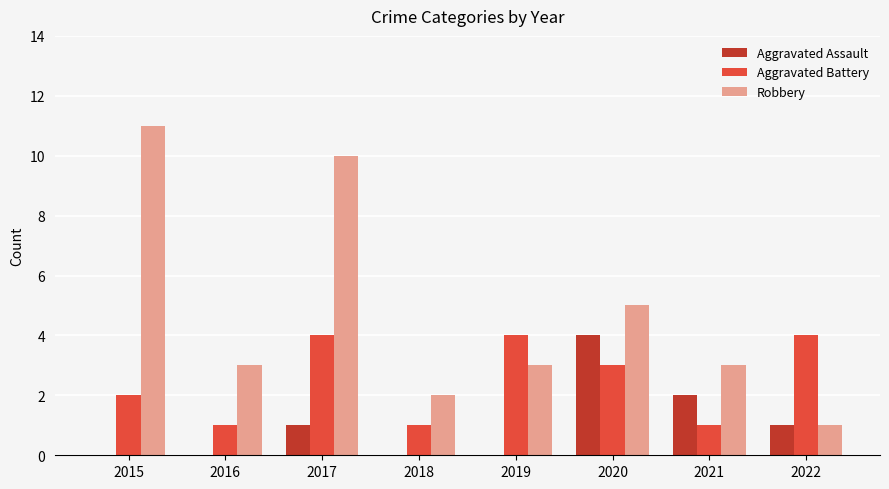

What is the sum of the Aggravated Battery values at 2016 and 2022?

5